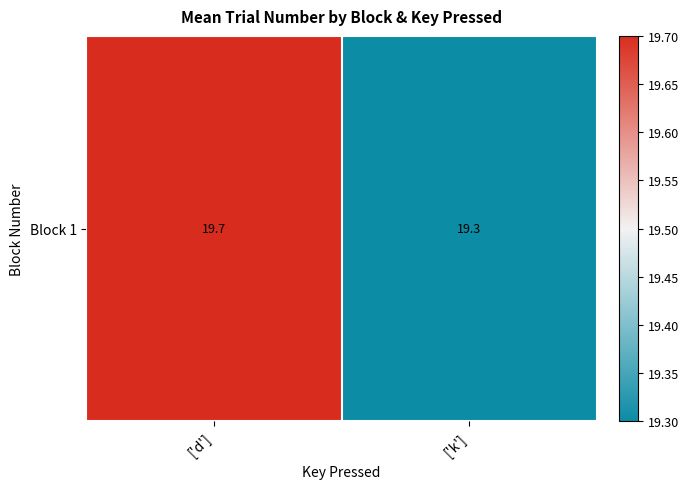

The value at ['k'] is 9.2. True or false?

False